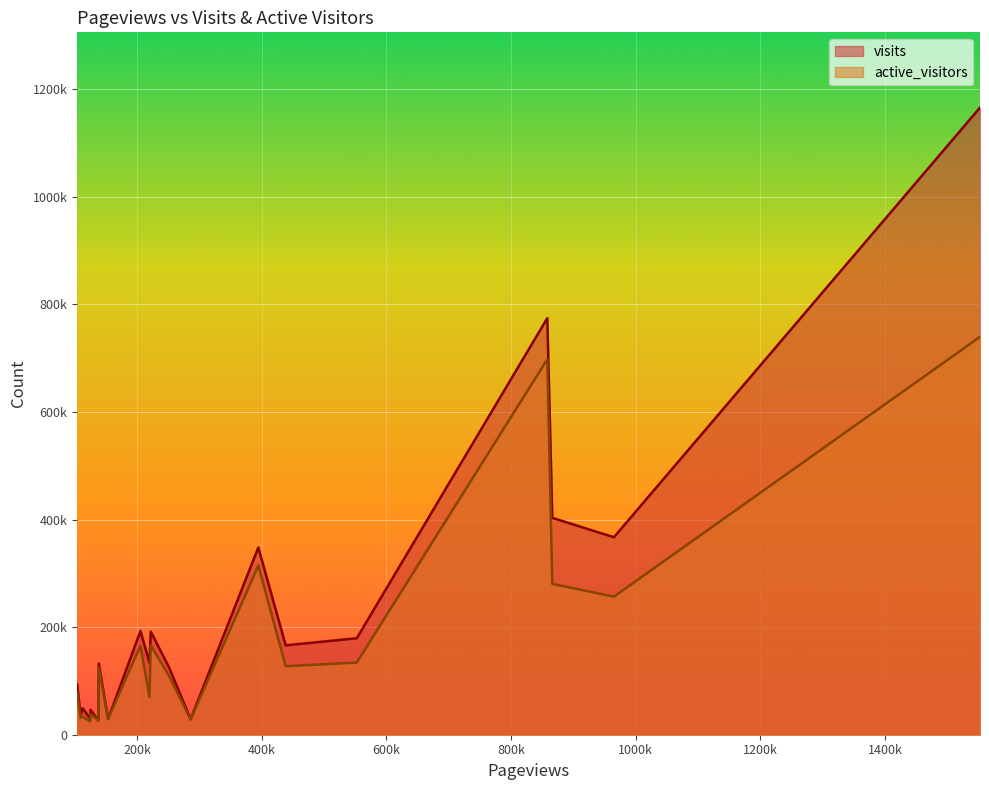

What is the total value across all series at 438550?

293548